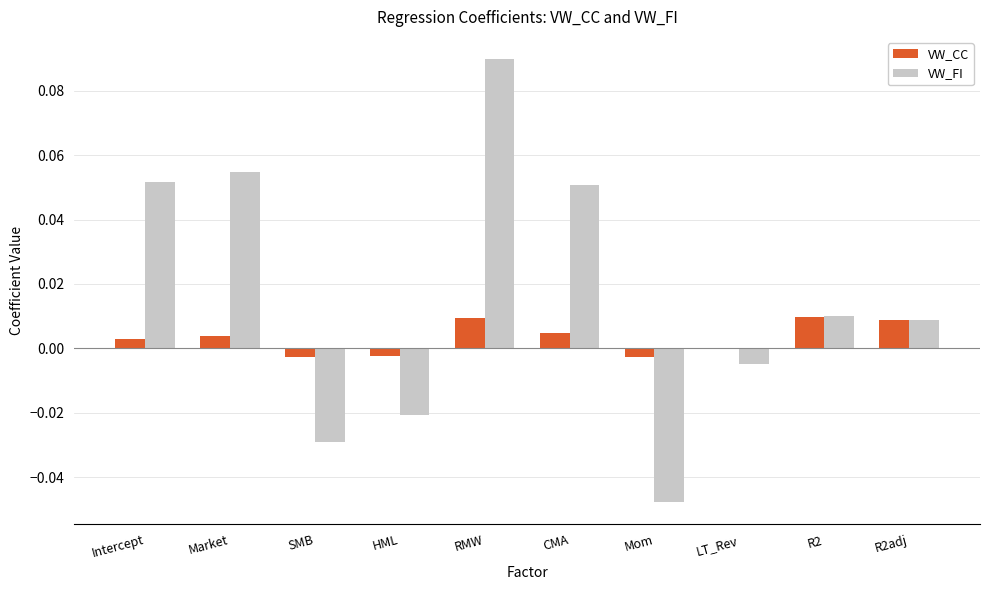

How many data points in VW_FI are above 0?

6